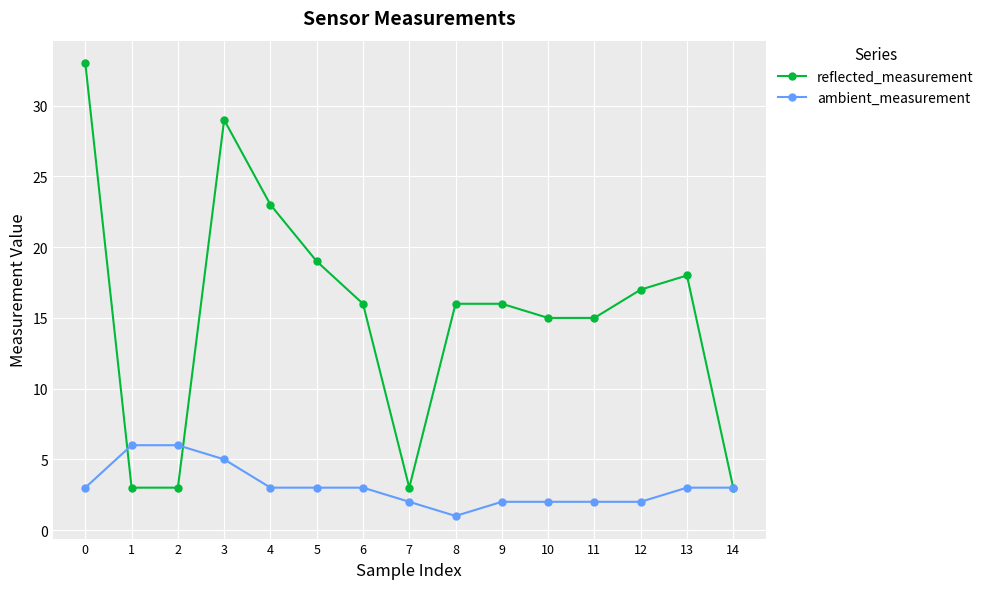

What is the sum of the ambient_measurement values at 10 and 14?

5